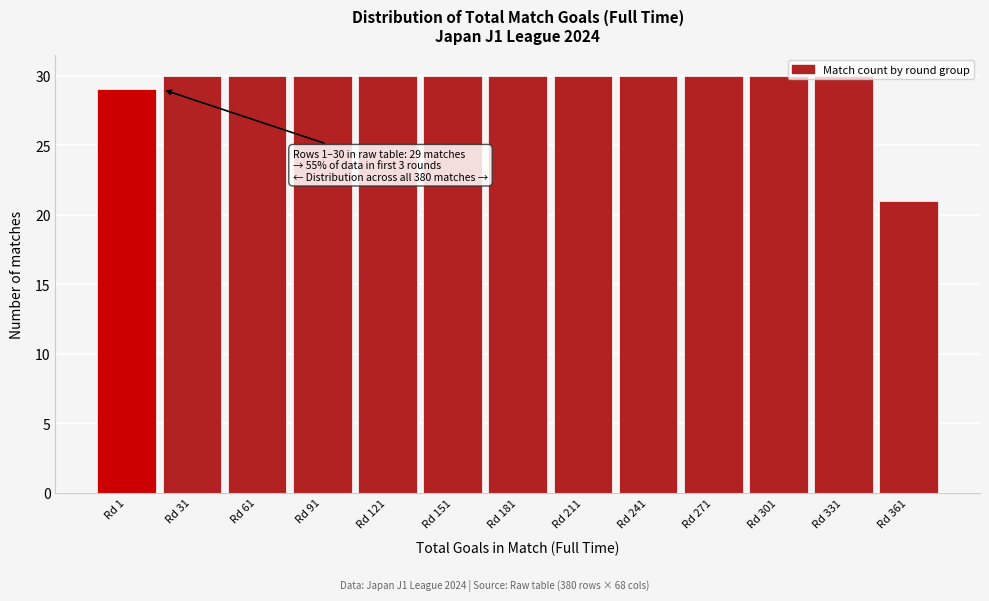

The chart shows a value of 30 at Rd 121. True or false?

True